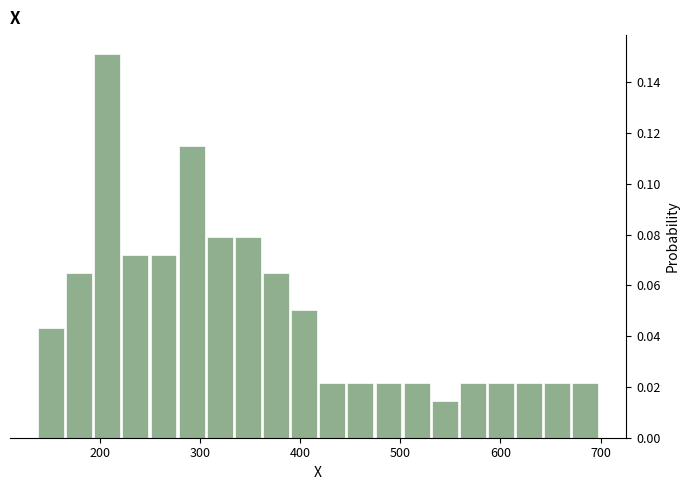

Around what value on the x-axis is the tallest bar? Give the approximate position of its centre, as read against the axis.

210